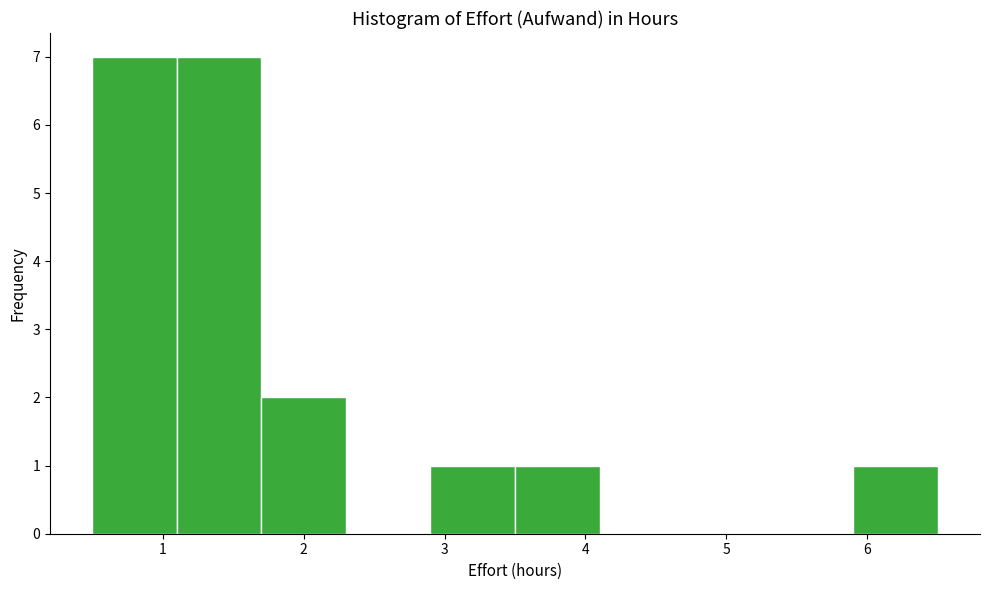

How tall is the bar that spans 5.9 to 6.5 on the x-axis? The values are not printed on the chart, so give them approximately, as read against the axis.

1